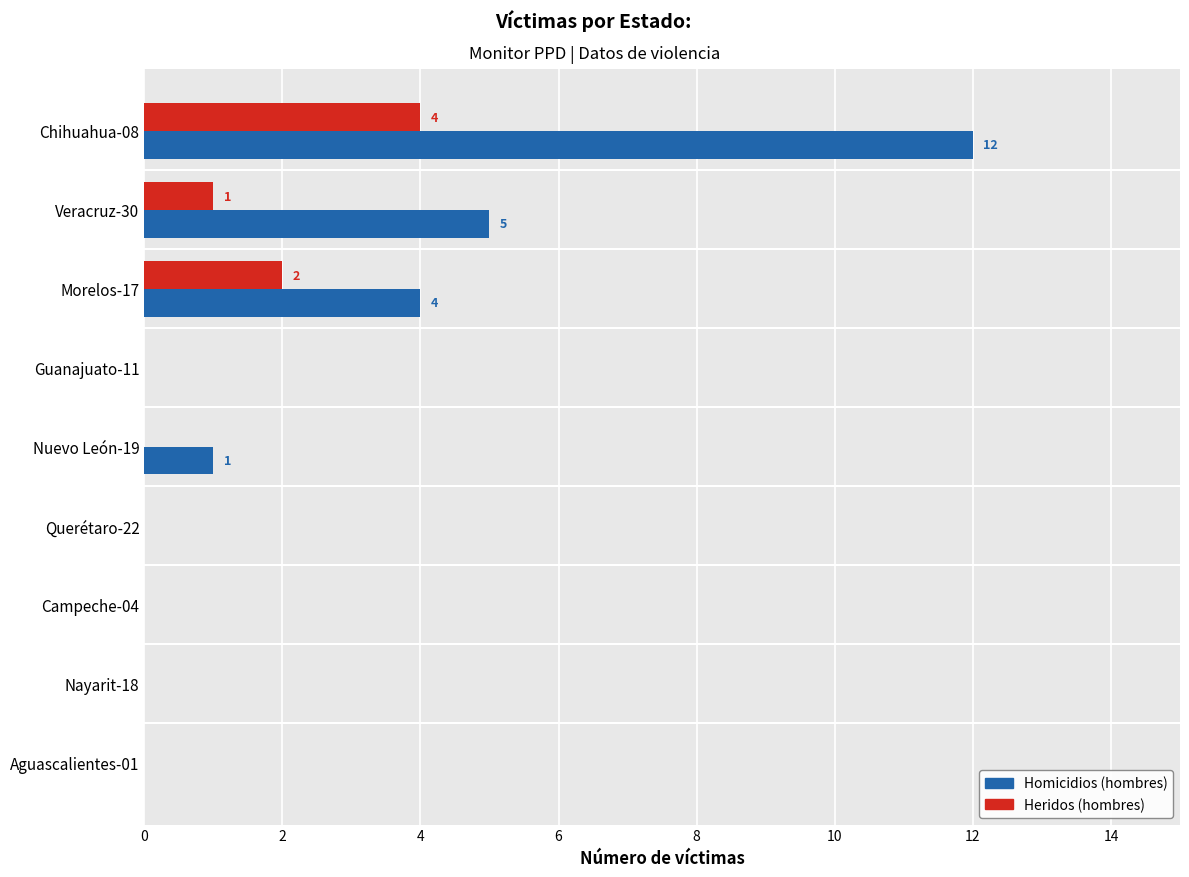

The Homicidios (hombres) series shows 6 at Morelos-17. True or false?

False